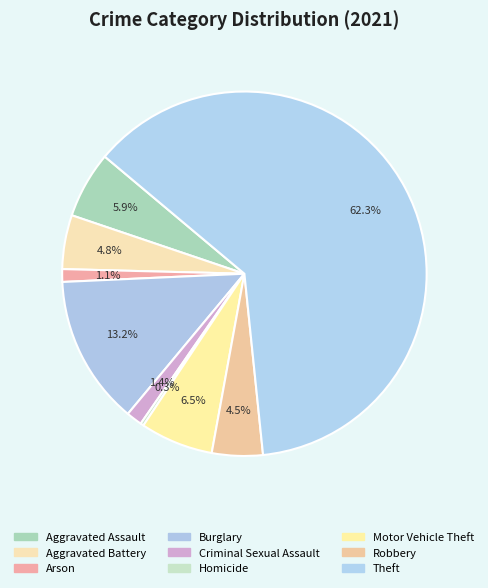

How many segments does this pie chart have?

9